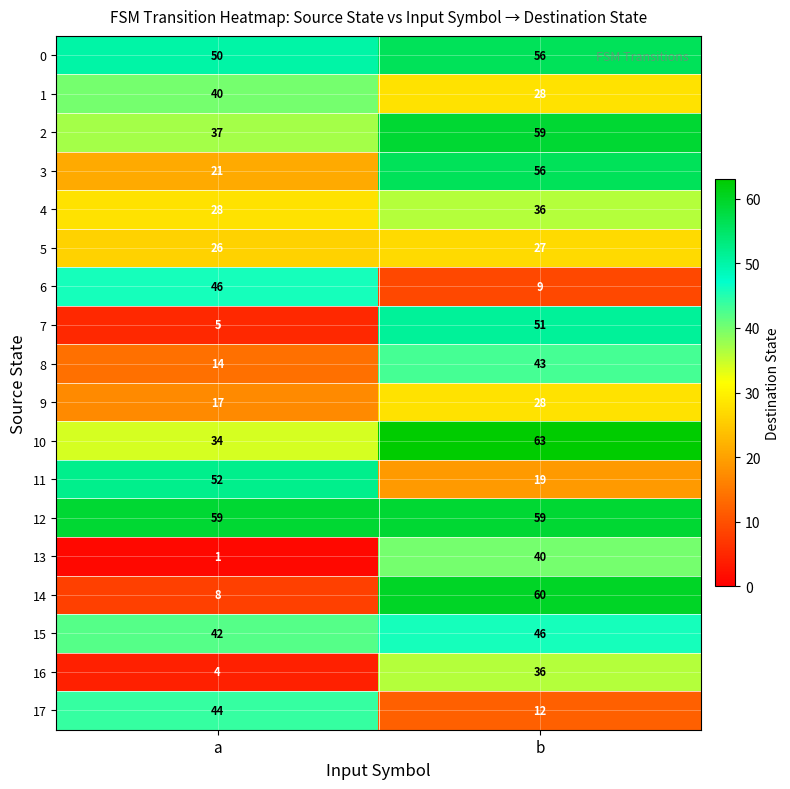

At a, list the series in order from smallest to largest.

13, 16, 7, 14, 8, 9, 3, 5, 4, 10, 2, 1, 15, 17, 6, 0, 11, 12